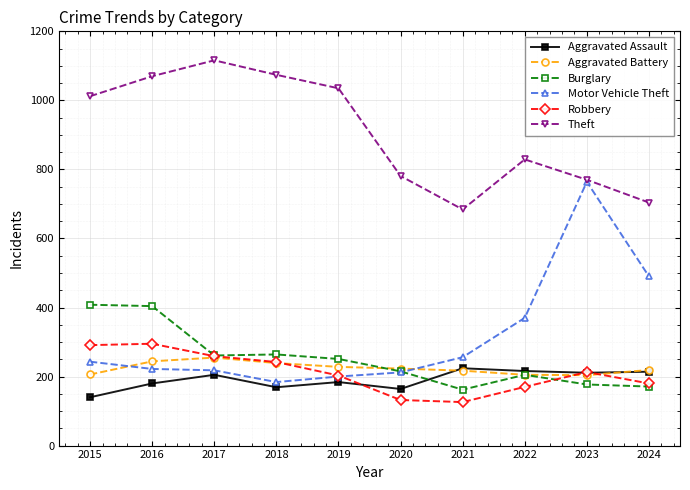

At which category does the chart reach its peak across all series?

2017